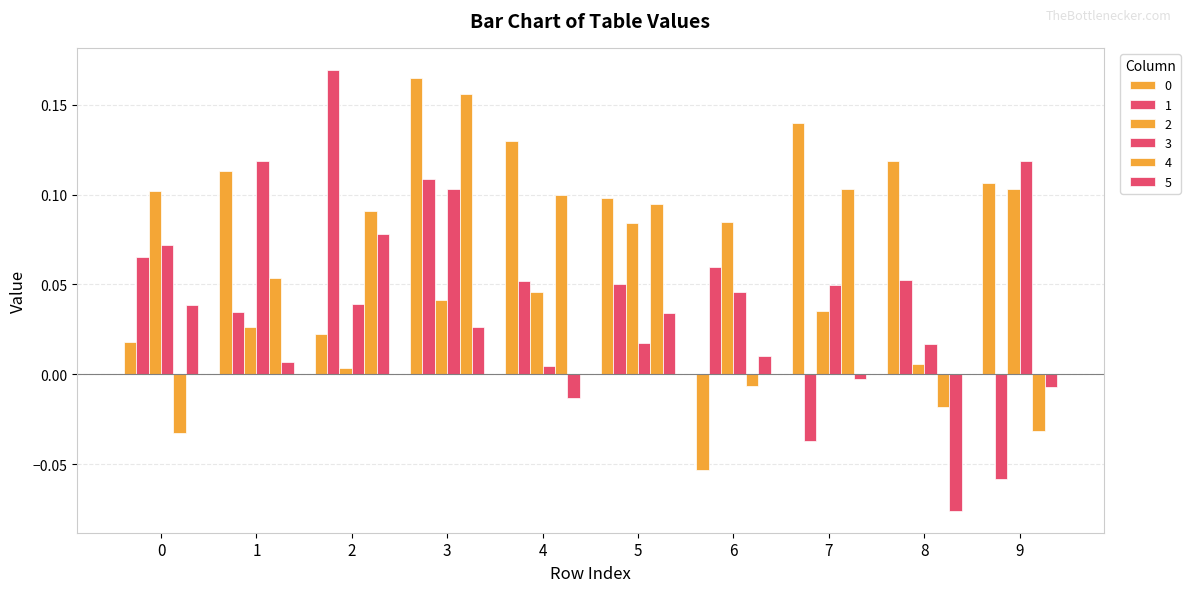

How many groups of bars are there?

10